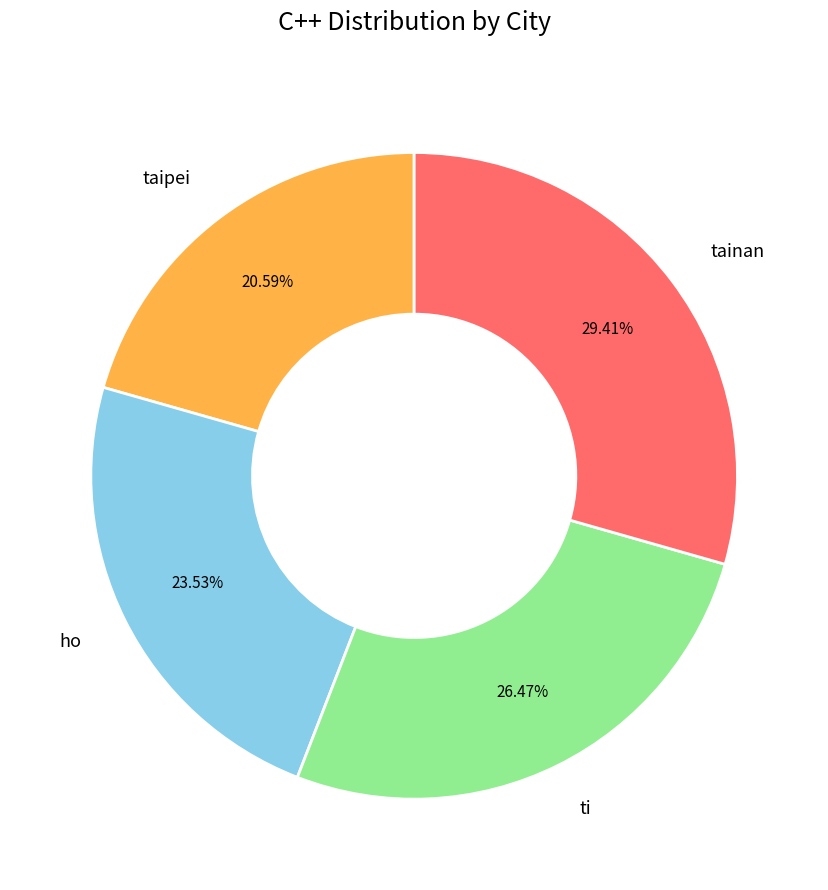

Approximately how many times larger is the value at tainan compared to taipei?

1.4